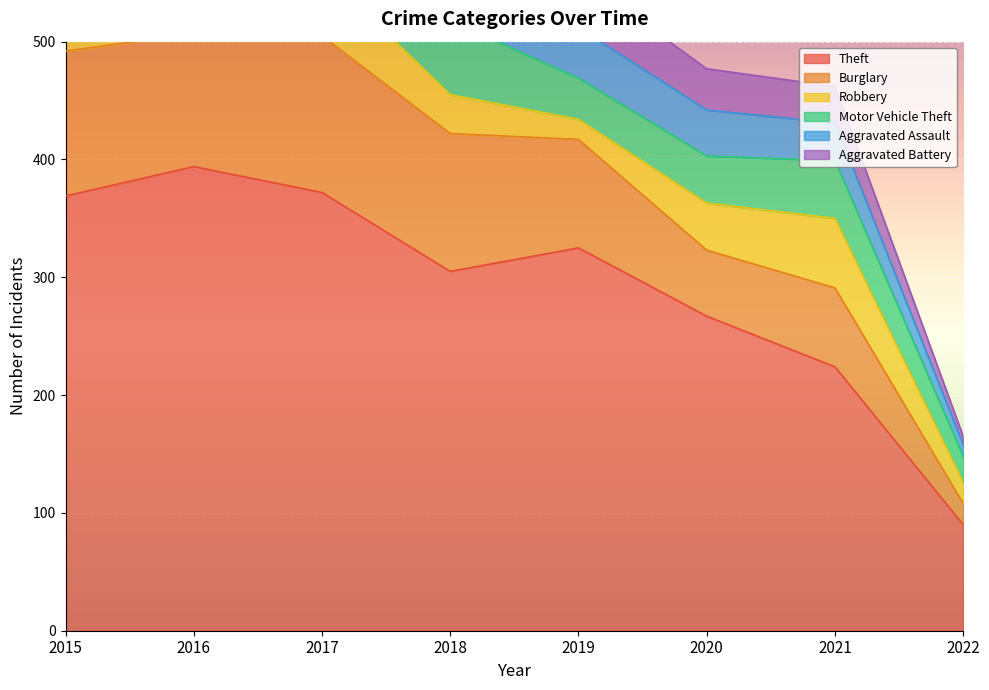

Reading left to right, extract all data points from this chart.

Theft: 2015=369	2016=394	2017=372	2018=305	2019=325	2020=267	2021=224	2022=90
Burglary: 2015=123	2016=113	2017=133	2018=117	2019=92	2020=56	2021=67	2022=18
Robbery: 2015=41	2016=69	2017=55	2018=33	2019=17	2020=40	2021=59	2022=18
Motor Vehicle Theft: 2015=96	2016=59	2017=59	2018=63	2019=35	2020=40	2021=49	2022=22
Aggravated Assault: 2015=32	2016=32	2017=32	2018=50	2019=43	2020=39	2021=32	2022=10
Aggravated Battery: 2015=31	2016=41	2017=32	2018=37	2019=44	2020=35	2021=31	2022=7